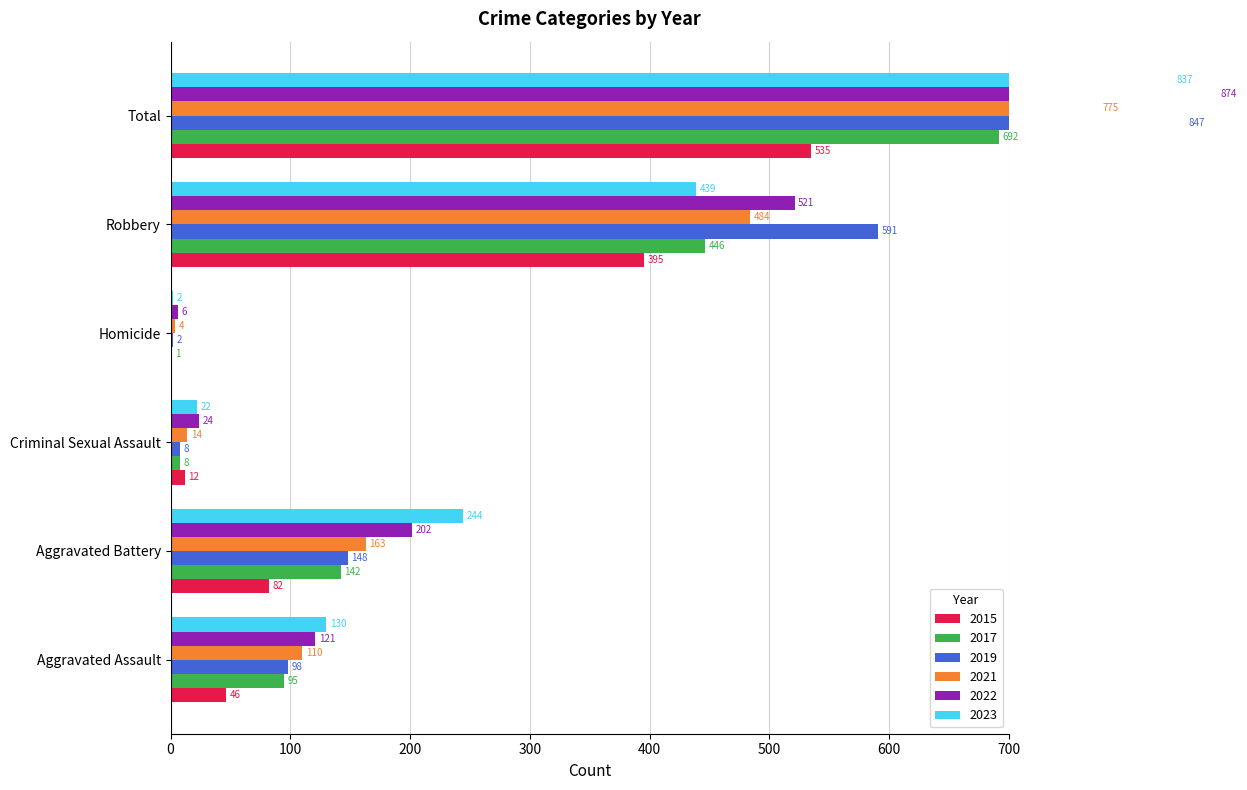

How many data points in 2019 are less than 148?

3